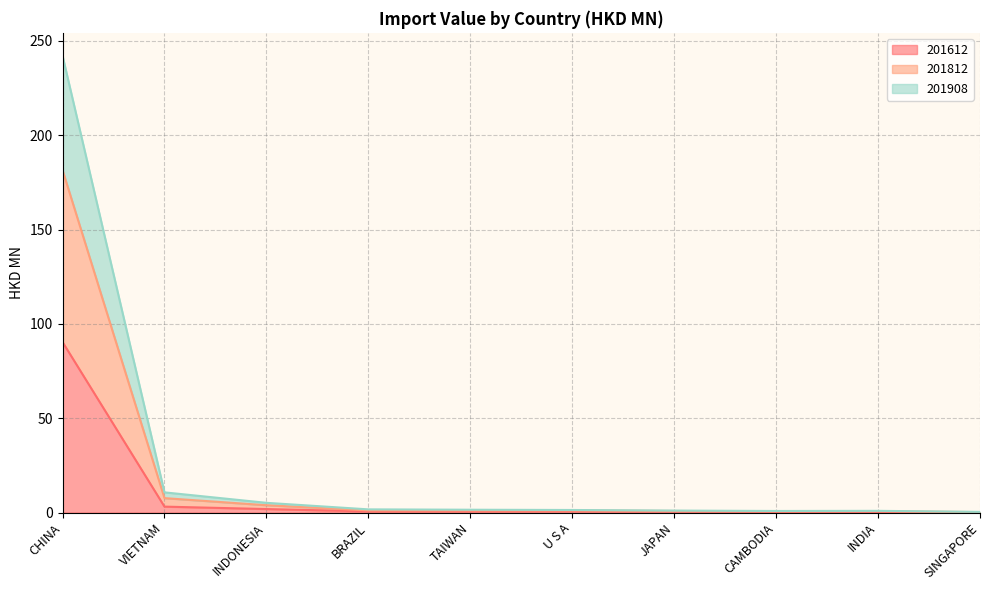

In 201812, how many points are lower than both neighbors (excluding endpoints)?

1